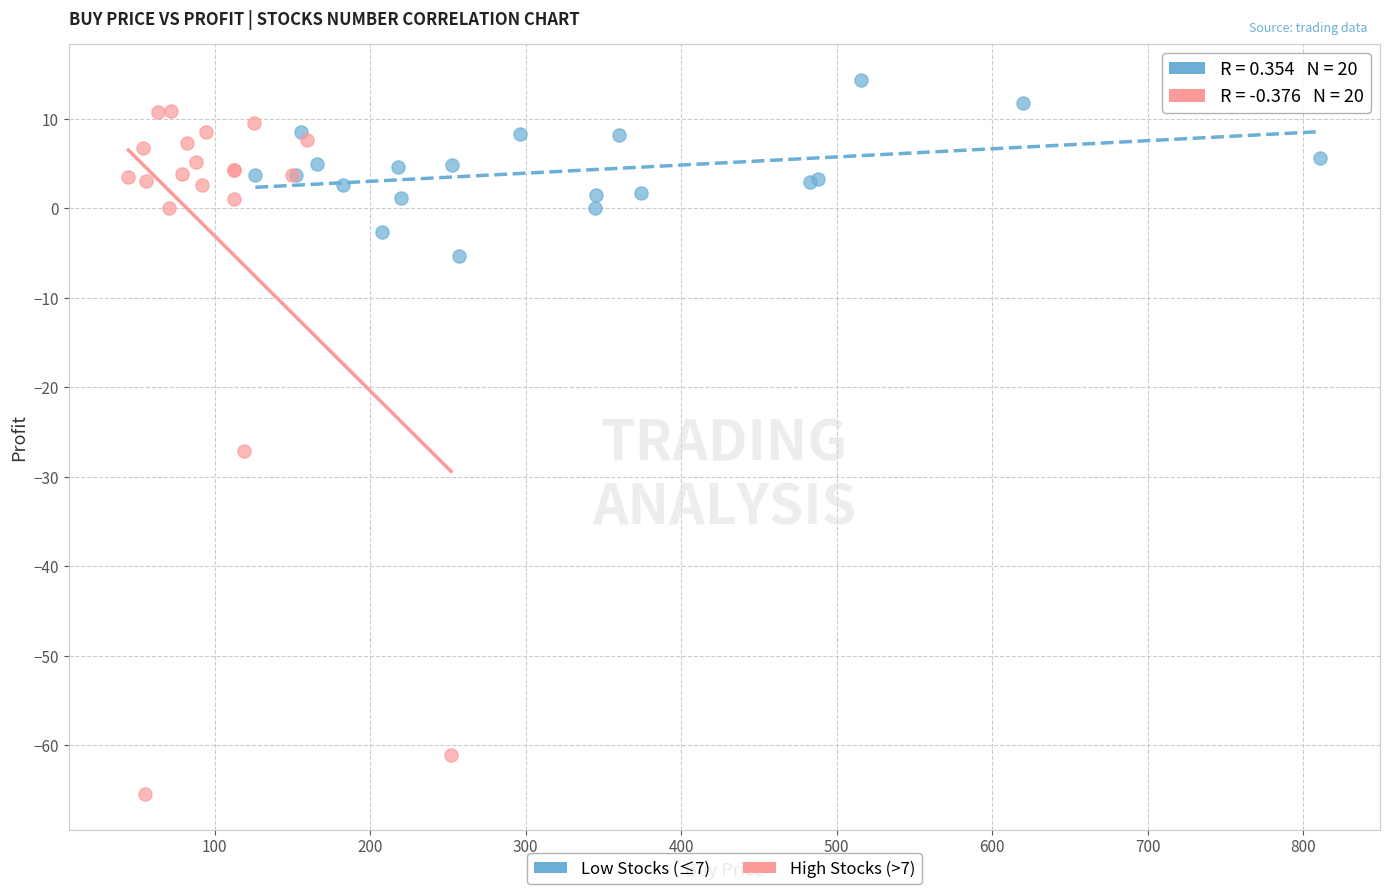

Which series contains the lowest Y value?

High Stocks (>7)